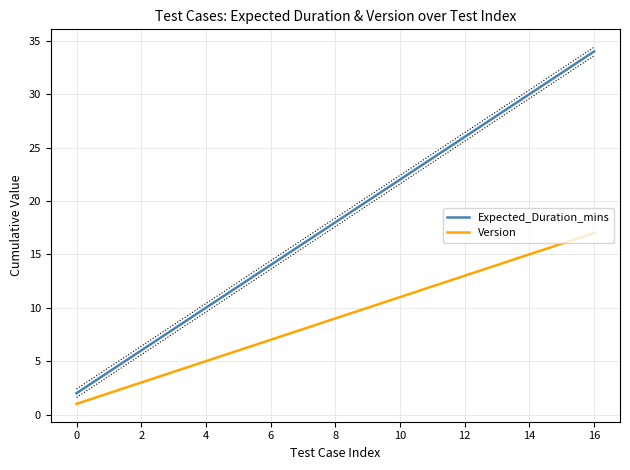

What is the minimum value shown in the chart?

1